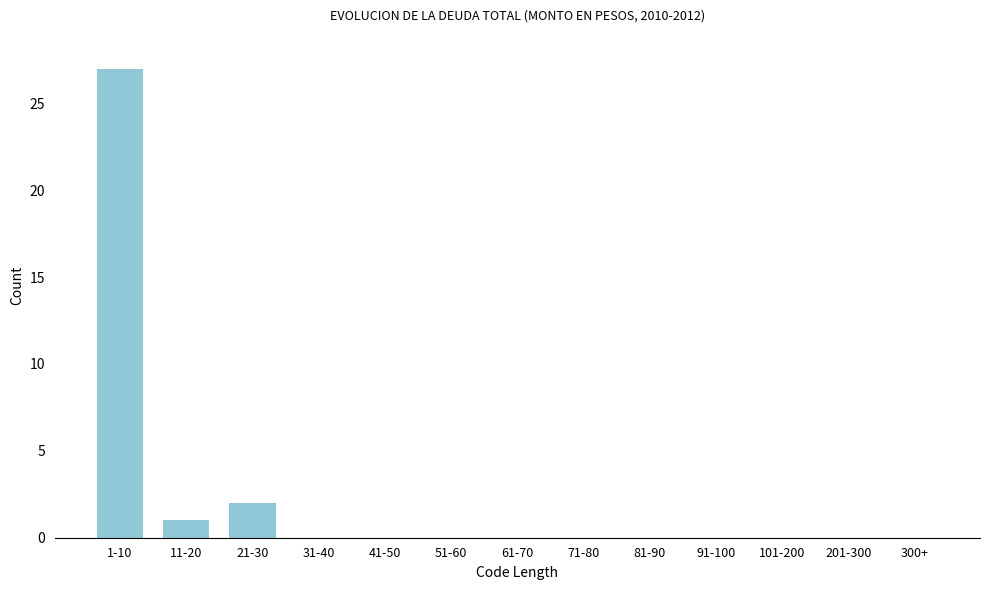

Reading right to left, transcribe all the data shown in this chart.

300+=0	201-300=0	101-200=0	91-100=0	81-90=0	71-80=0	61-70=0	51-60=0	41-50=0	31-40=0	21-30=2	11-20=1	1-10=27